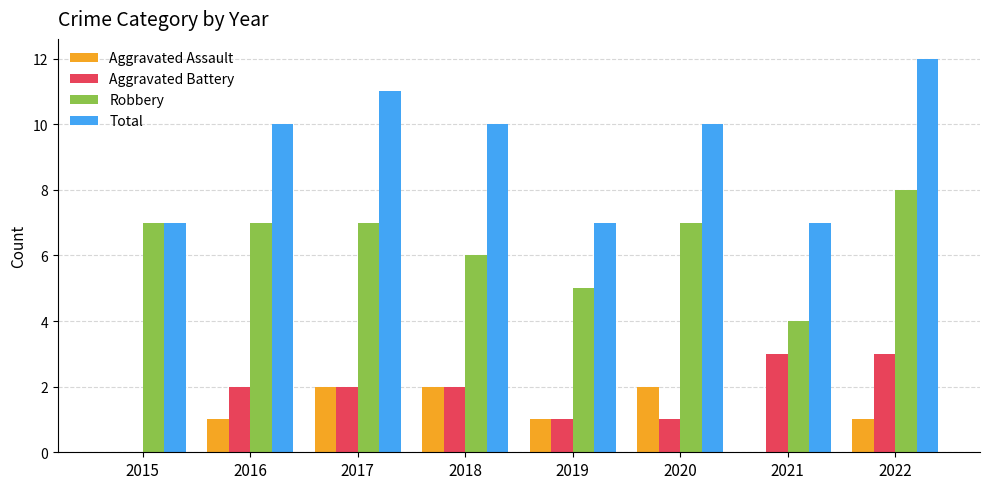

Count the number of categories in the chart.

8